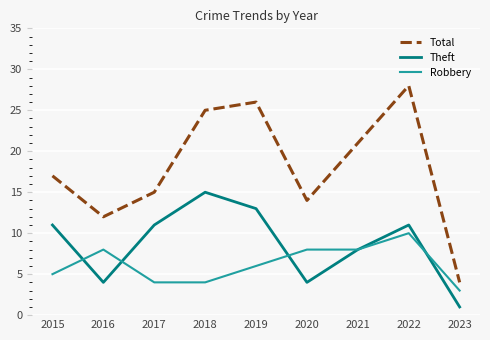

After their last crossing, which series has the higher values: Theft or Robbery?

Robbery